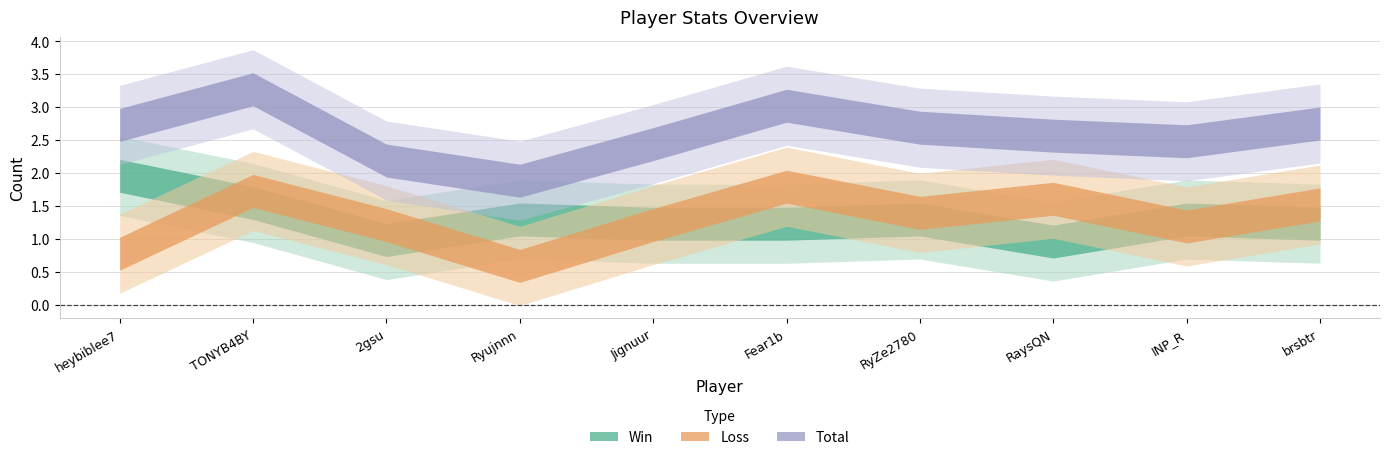

True or false: Rate and Win intersect in this chart.

False